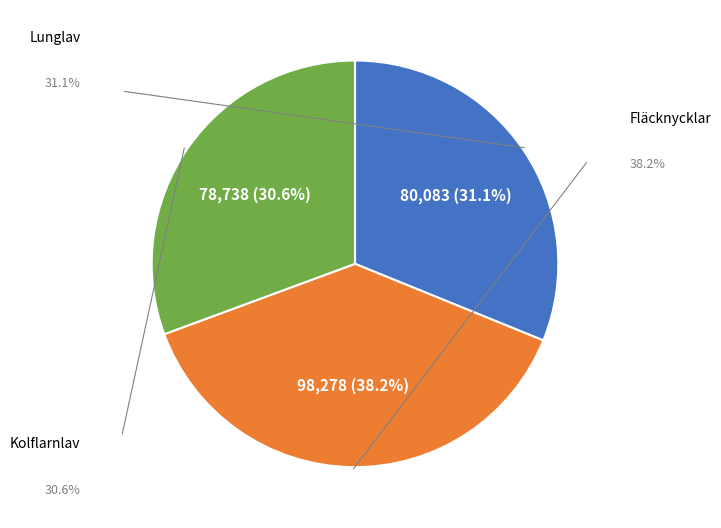

Between Lunglav and Kolflarnlav, which is larger?

Lunglav